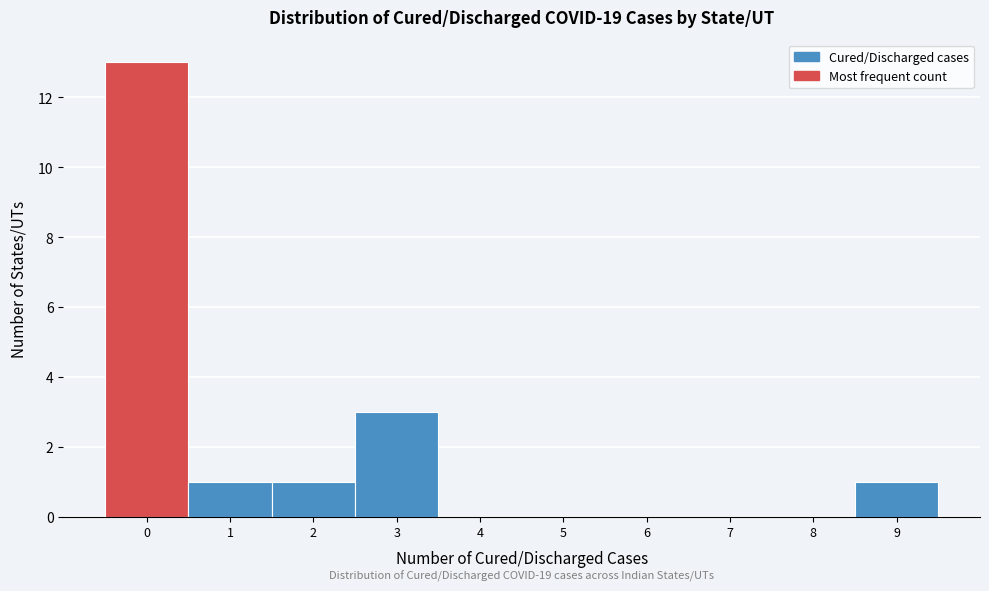

Reading left to right, extract all data points from this chart.

0=13	1=1	2=1	3=3	4=0	5=0	6=0	7=0	8=0	9=1